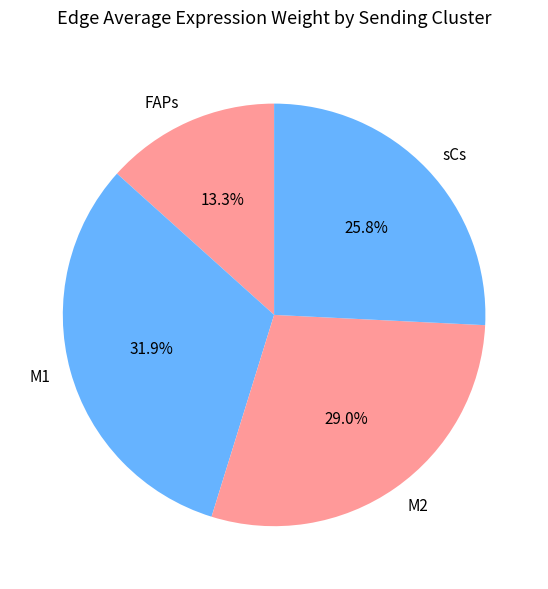

To the nearest percent, what is the average slice percentage?

25%